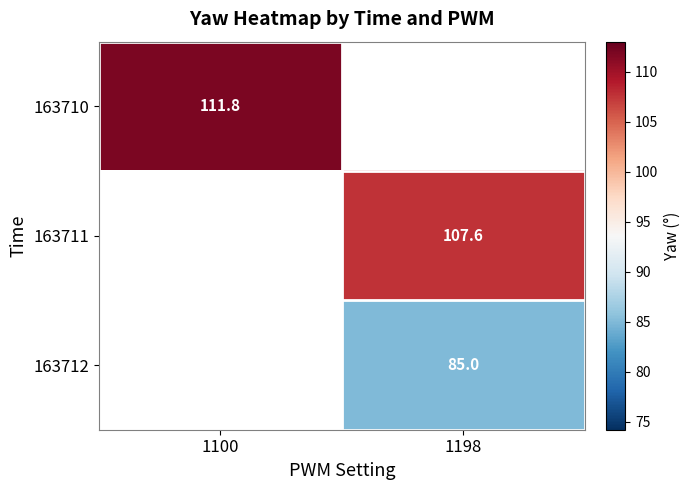

Is the value of 163710 at 1100 greater than the value of 163711 at 1198?

Yes